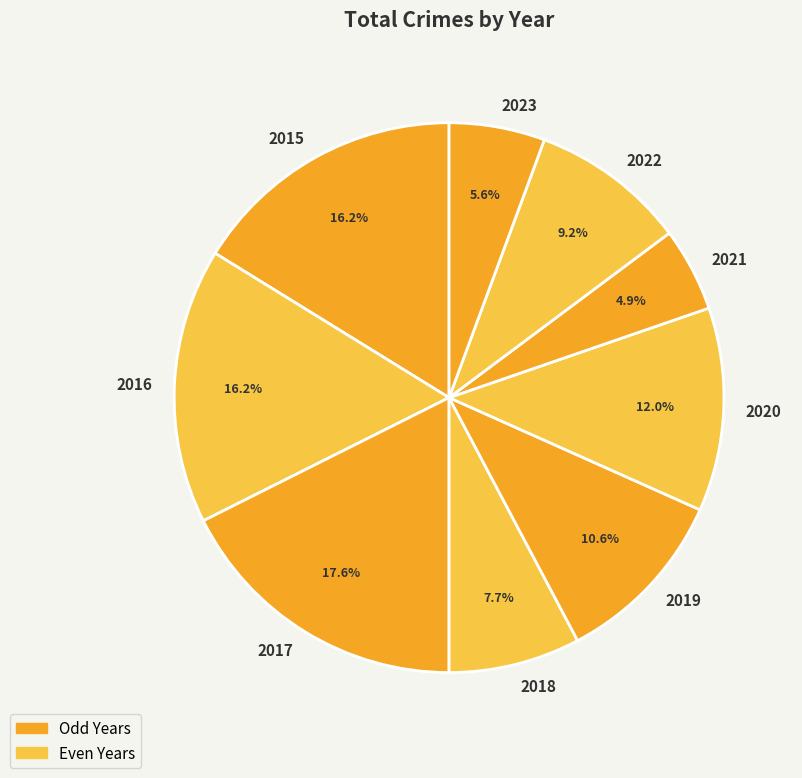

What percentage is the 2018 slice, to the nearest percent?

8%